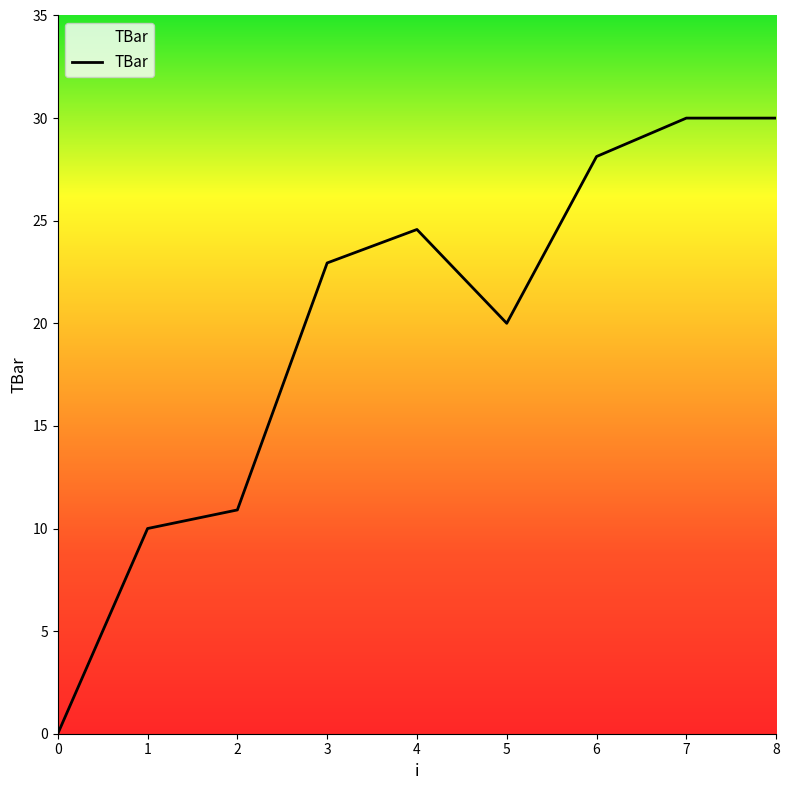

Is it true that the value at 1 is 6.9?

False